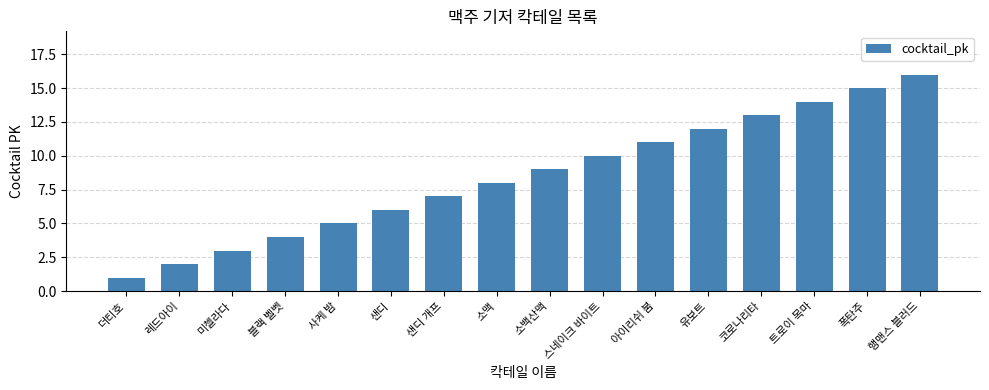

At which label is the value closest to 8?

소맥